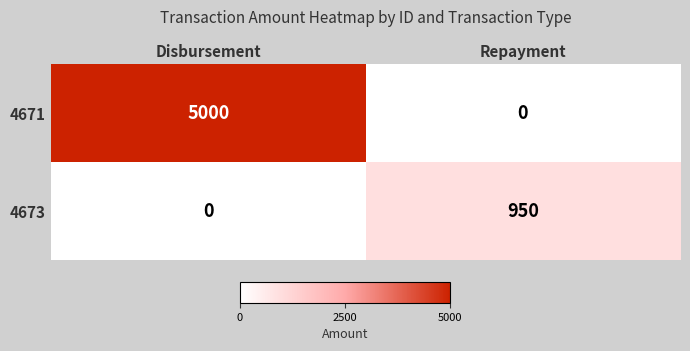

Between Disbursement and Repayment, which series saw the biggest shift?

4671